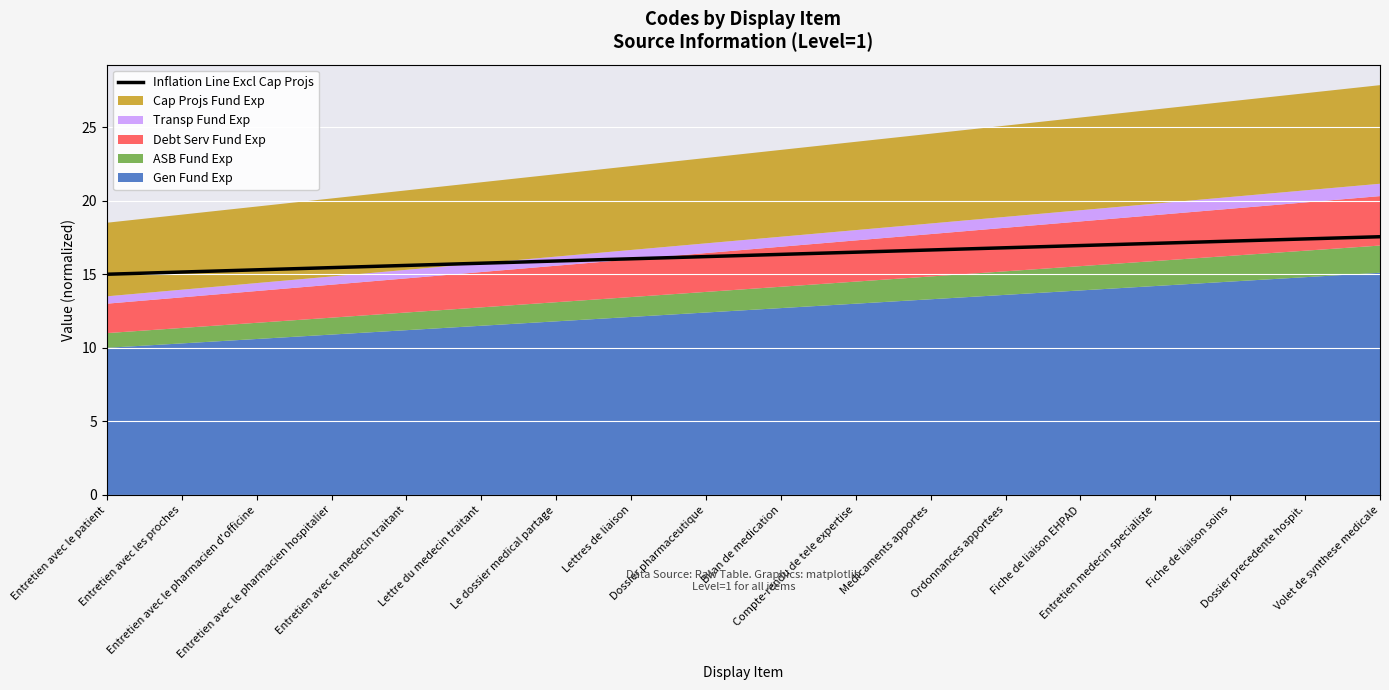

True or false: the data shows 15.2 at Entretien avec les proches.

True